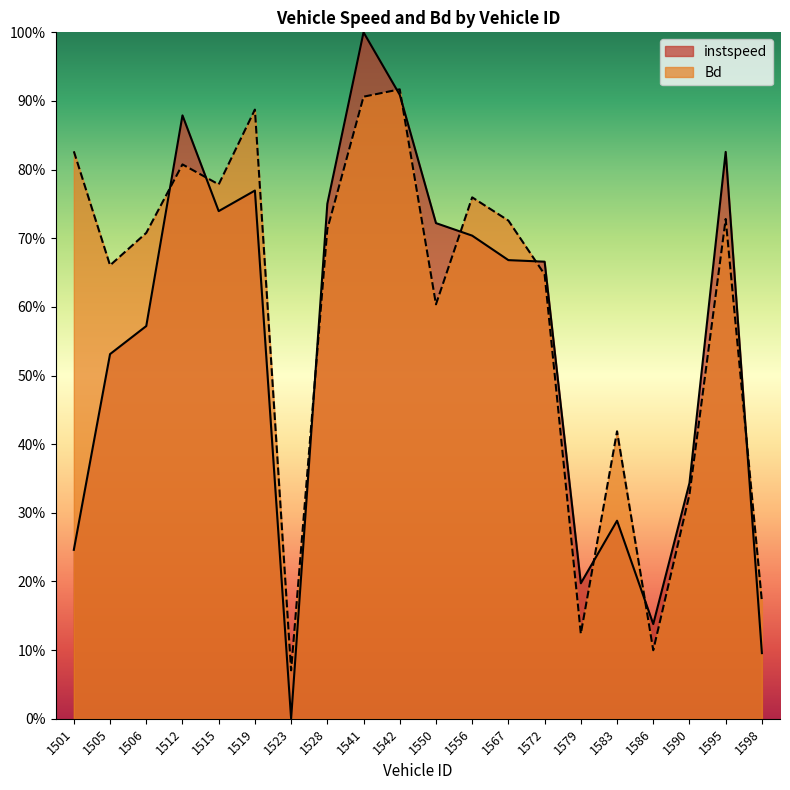

What is the sum of all Bd values?

11.9